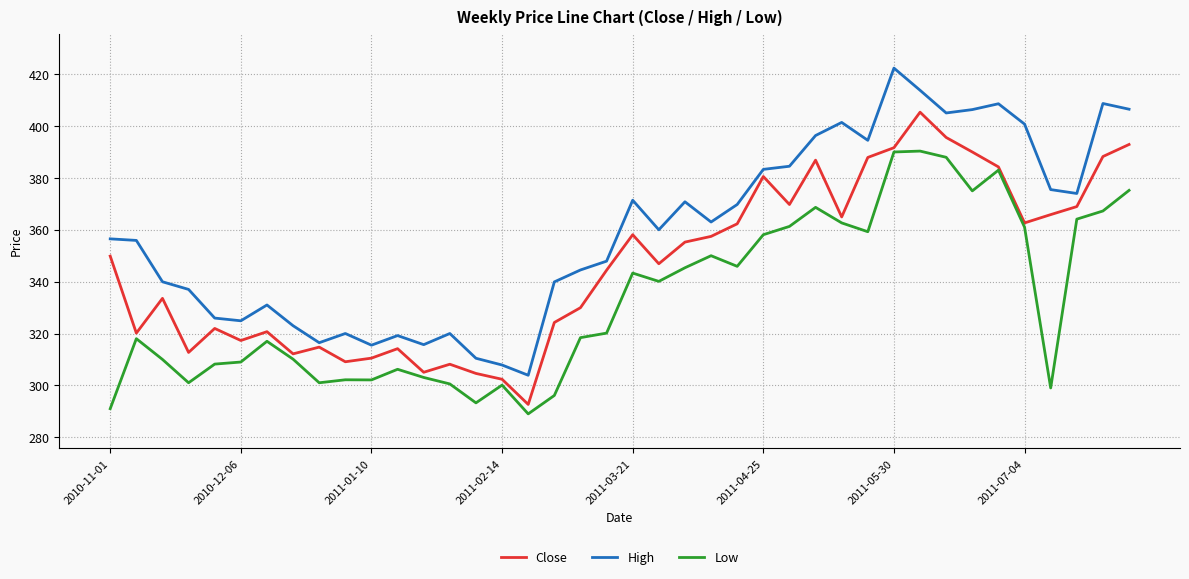

Rank the series by their average value, from highest to lowest.

High, Close, Low